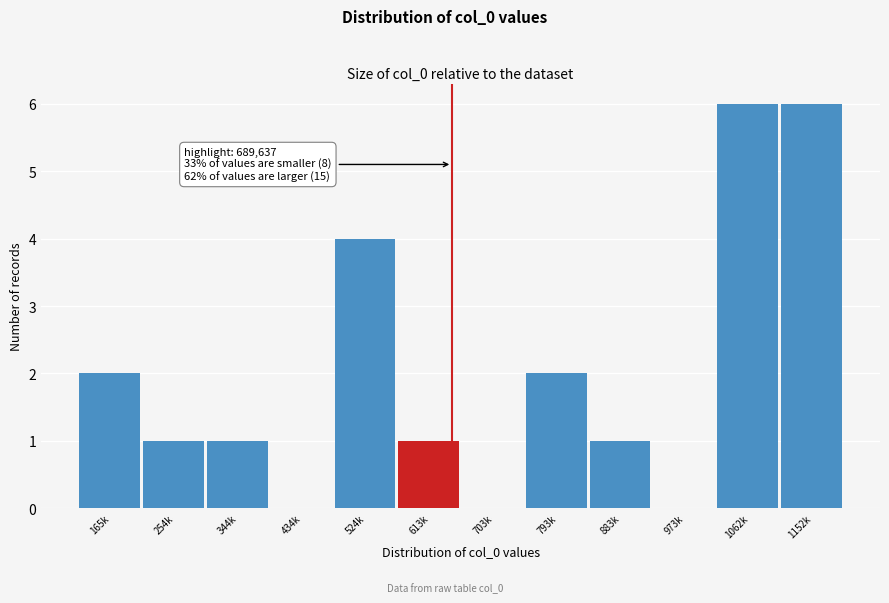

Reading left to right, extract all data points from this chart.

165k=2	254k=1	344k=1	434k=0	524k=4	613k=1	703k=0	793k=2	883k=1	973k=0	1062k=6	1152k=6